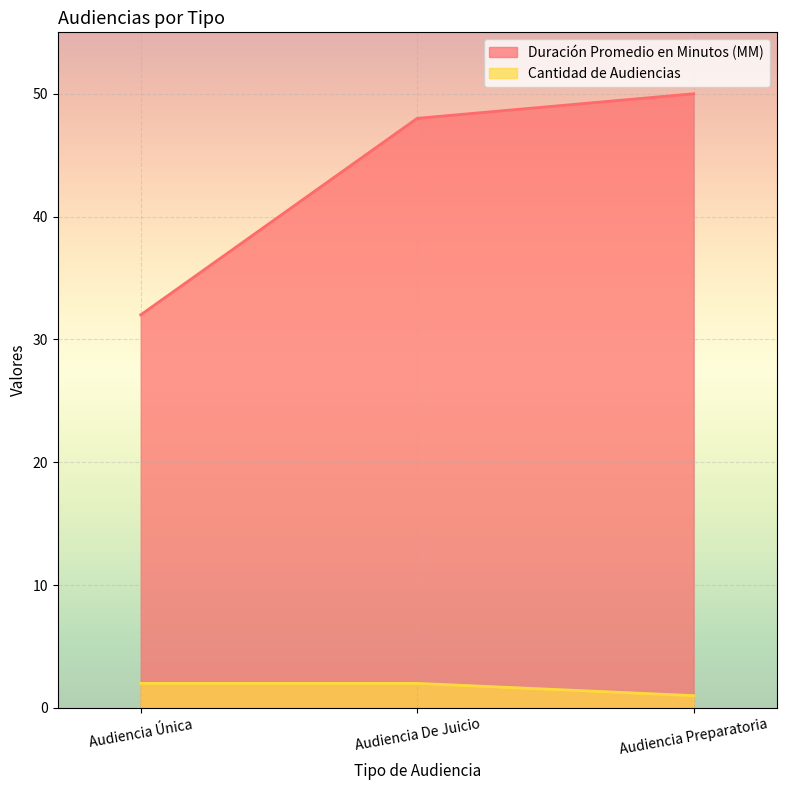

At Audiencia De Juicio, list the series in order from largest to smallest.

Duración Promedio en Minutos (MM), Cantidad de Audiencias